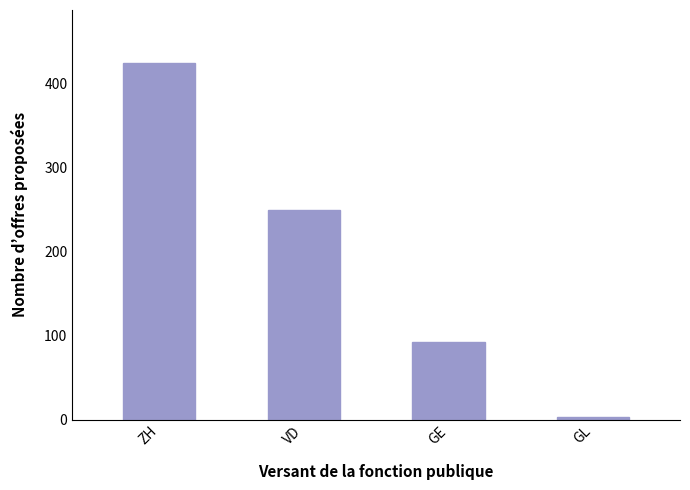

What is the approximate value at GE?

92